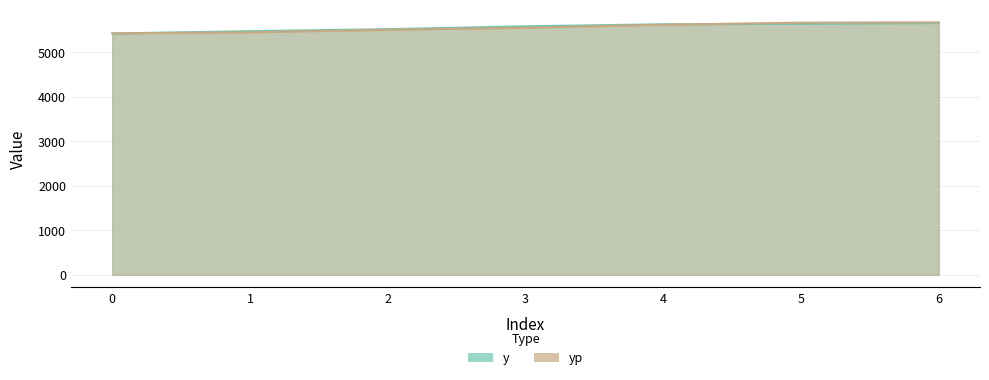

What is the approximate value of y at 2?

5519.4